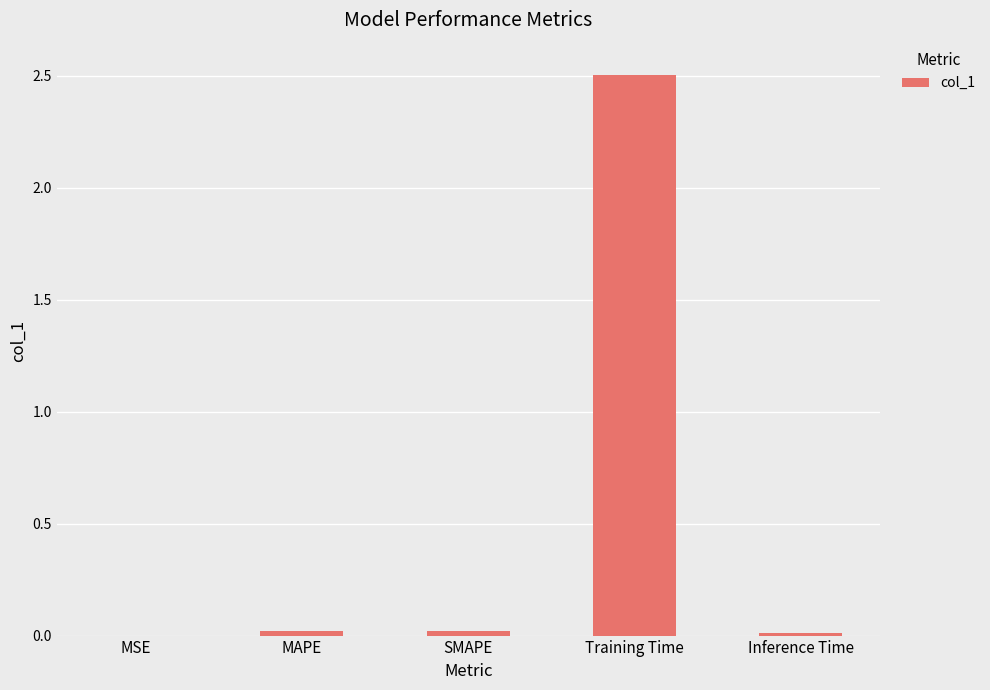

At which category does the chart reach its peak across all series?

Training Time